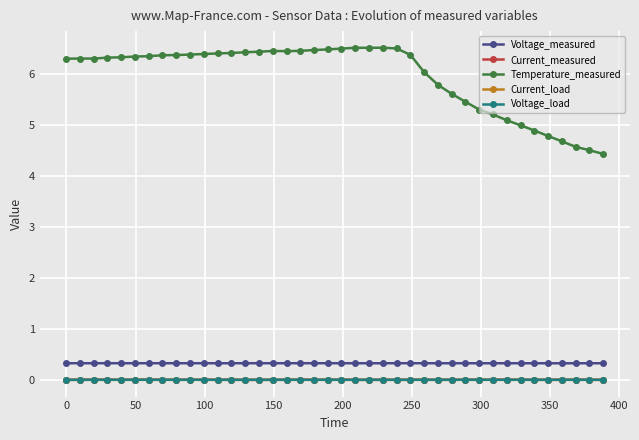

In Current_load, how many points are higher than both neighbors (excluding endpoints)?

3